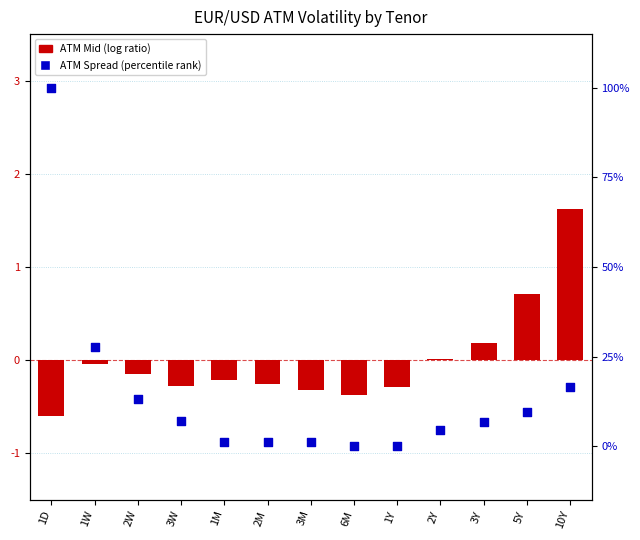

Which series reaches the minimum Y coordinate?

ATM Mid (centered)